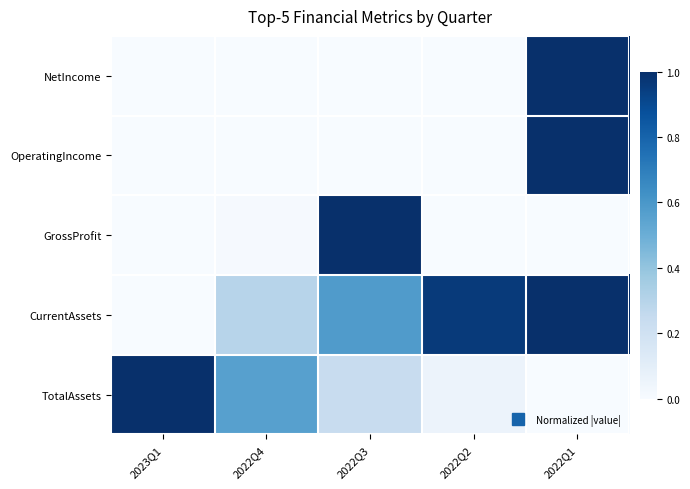

List the series in order of their peak value, lowest first.

NetIncome, OperatingIncome, GrossProfit, CurrentAssets, TotalAssets